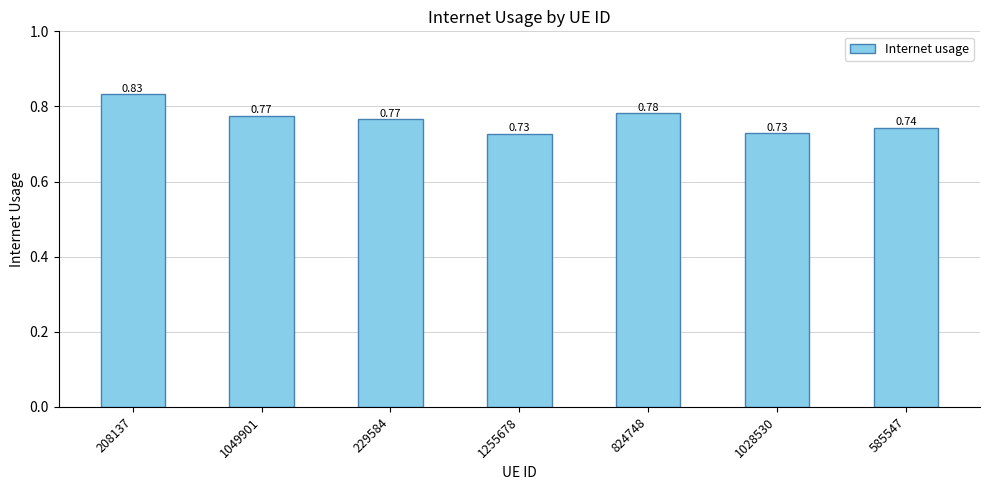

Which label corresponds to the smallest value in the chart?

1255678